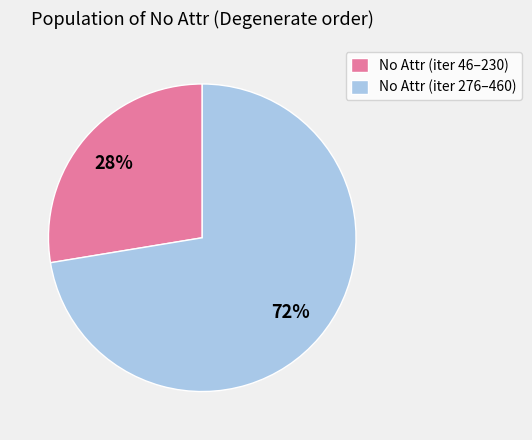

Does No Attr (iter 276–460) account for over 50% of the chart?

Yes